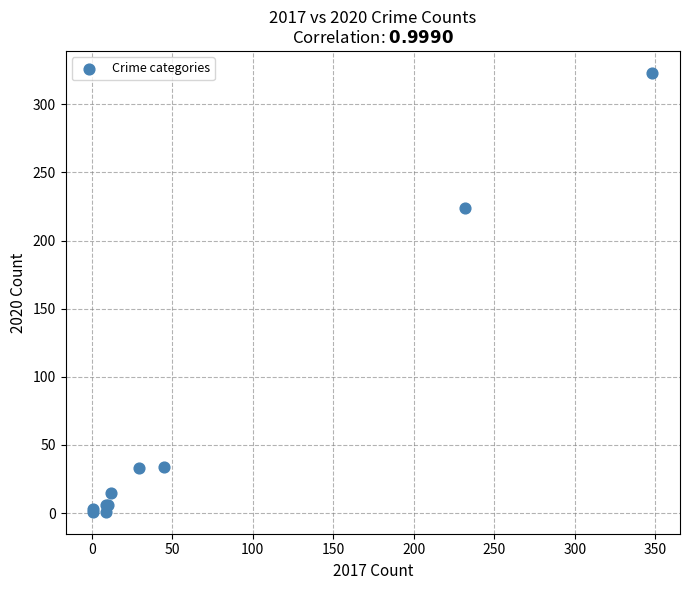

What Y value in the scatter plot is closest to 162?

224